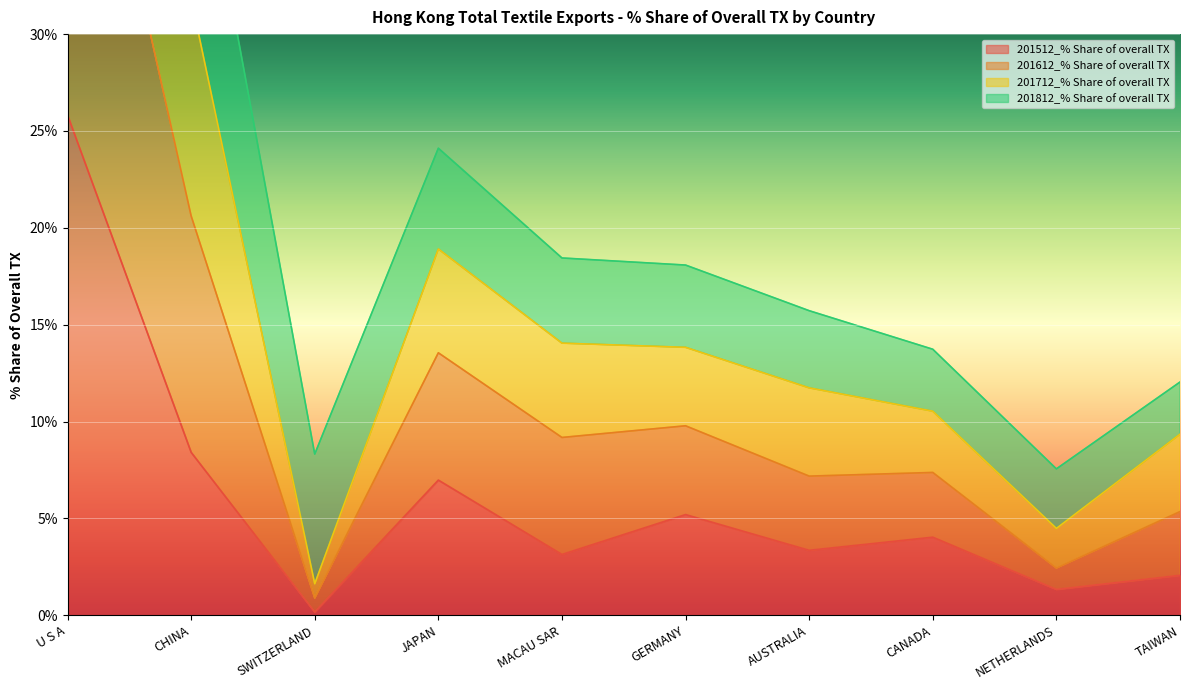

The value of 201512_% Share of overall TX at AUSTRALIA is 5.4. True or false?

False